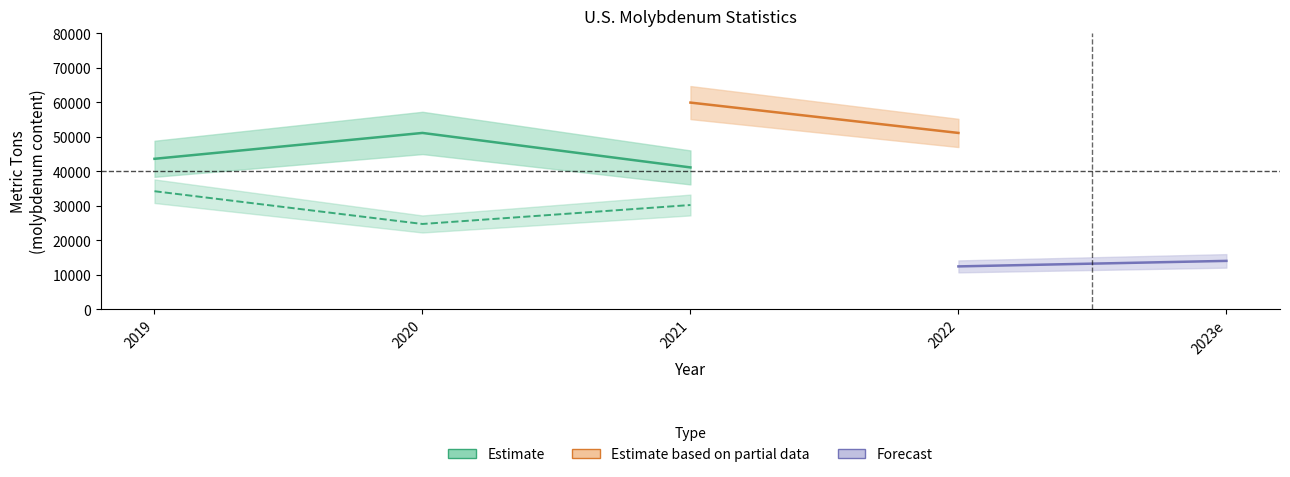

True or false: Production_mine has a value of 12735 at 2020.

False